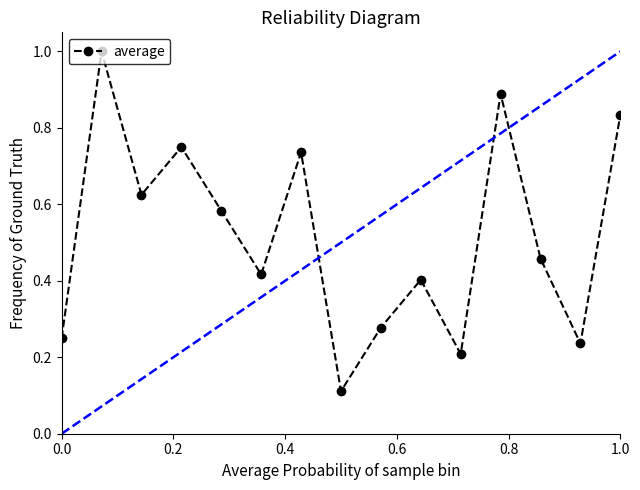

How many points are higher than both their immediate neighbors (excluding endpoints)?

5